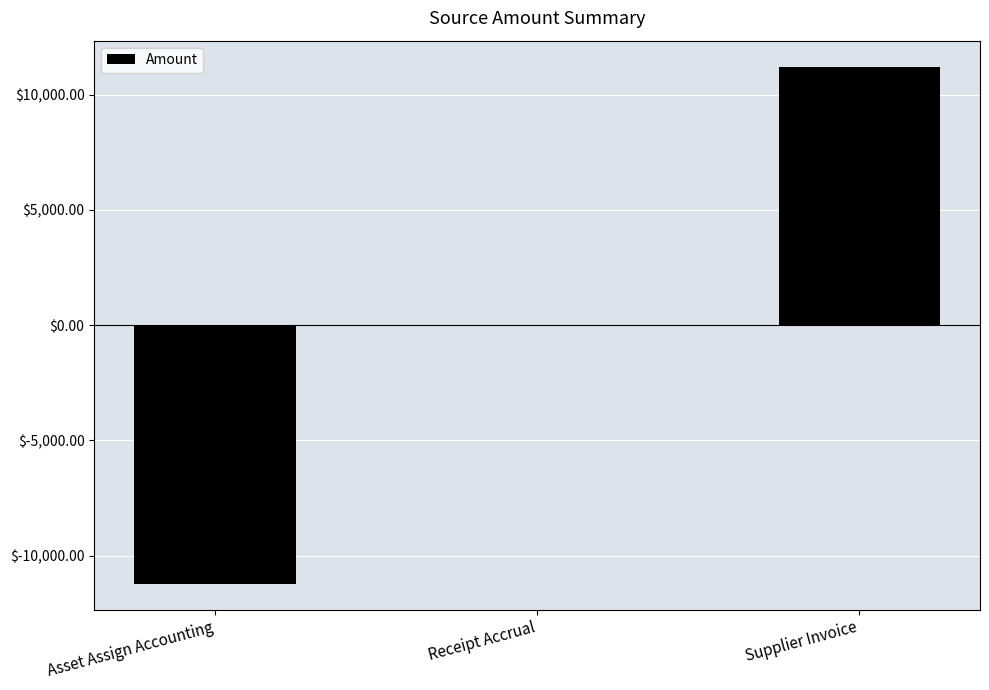

What is the change in value from Asset Assign Accounting to Supplier Invoice?

+22430.5